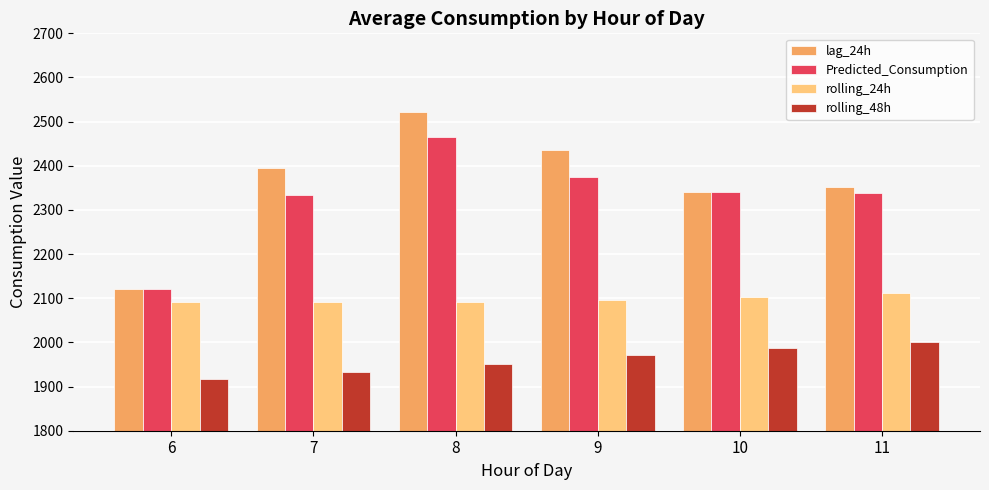

Which series changed the most between 6 and 7?

lag_24h